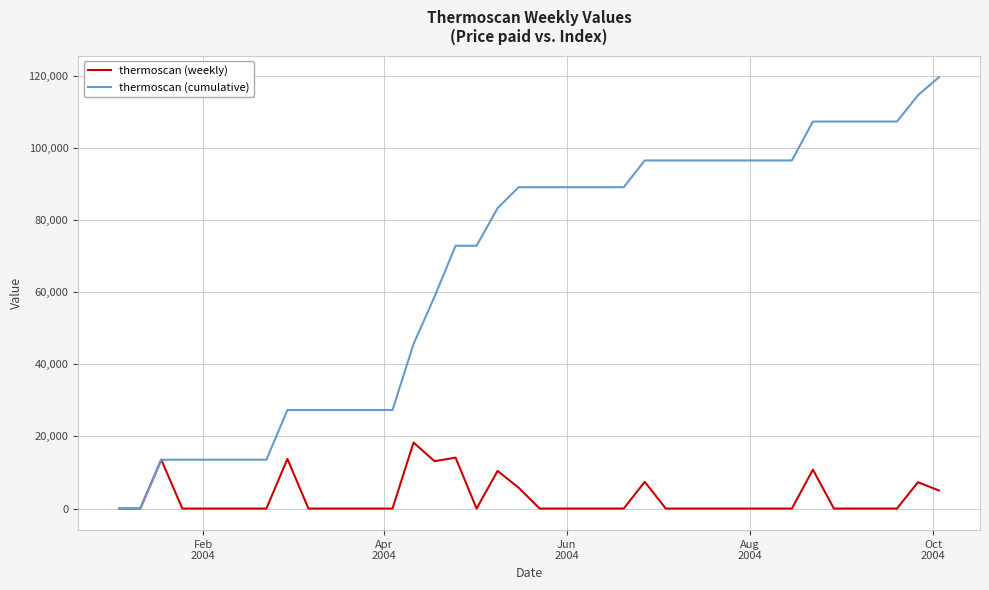

Which series has the widest spread of values?

thermoscan (cumulative)